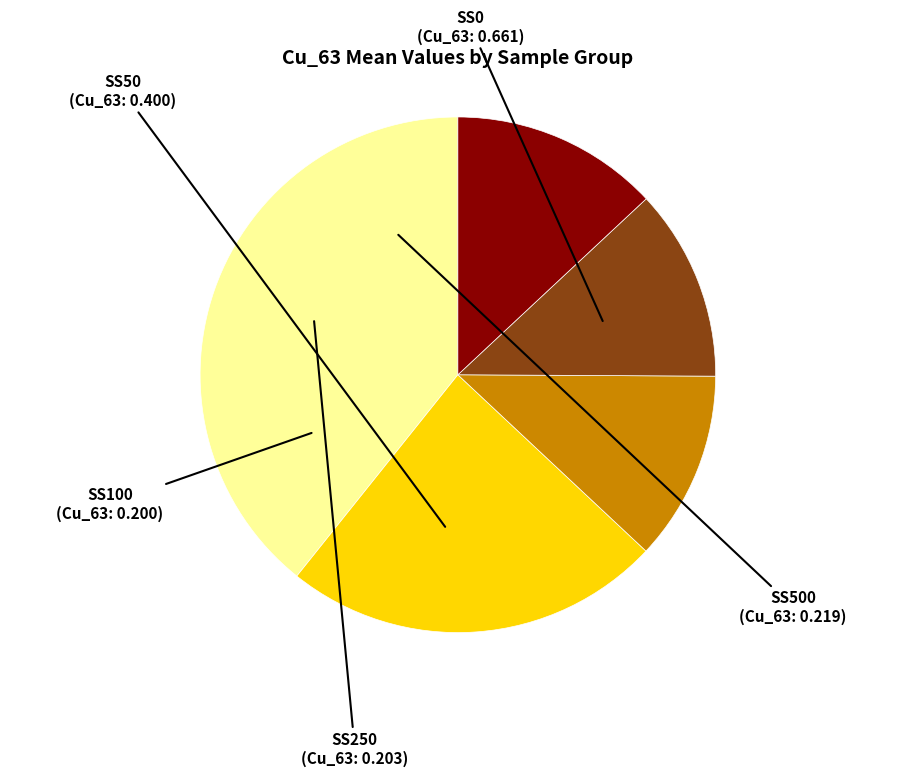

Which has a higher value, SS250 or SS50?

SS50